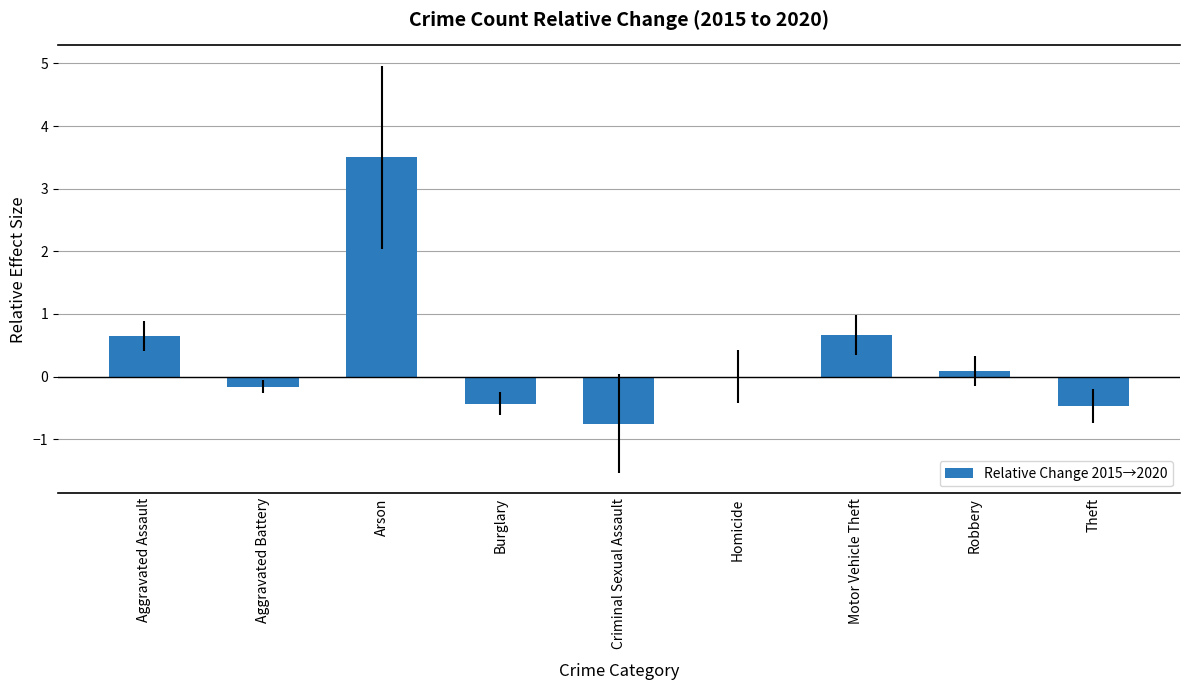

Is it true that the value at Criminal Sexual Assault is -0.4?

False